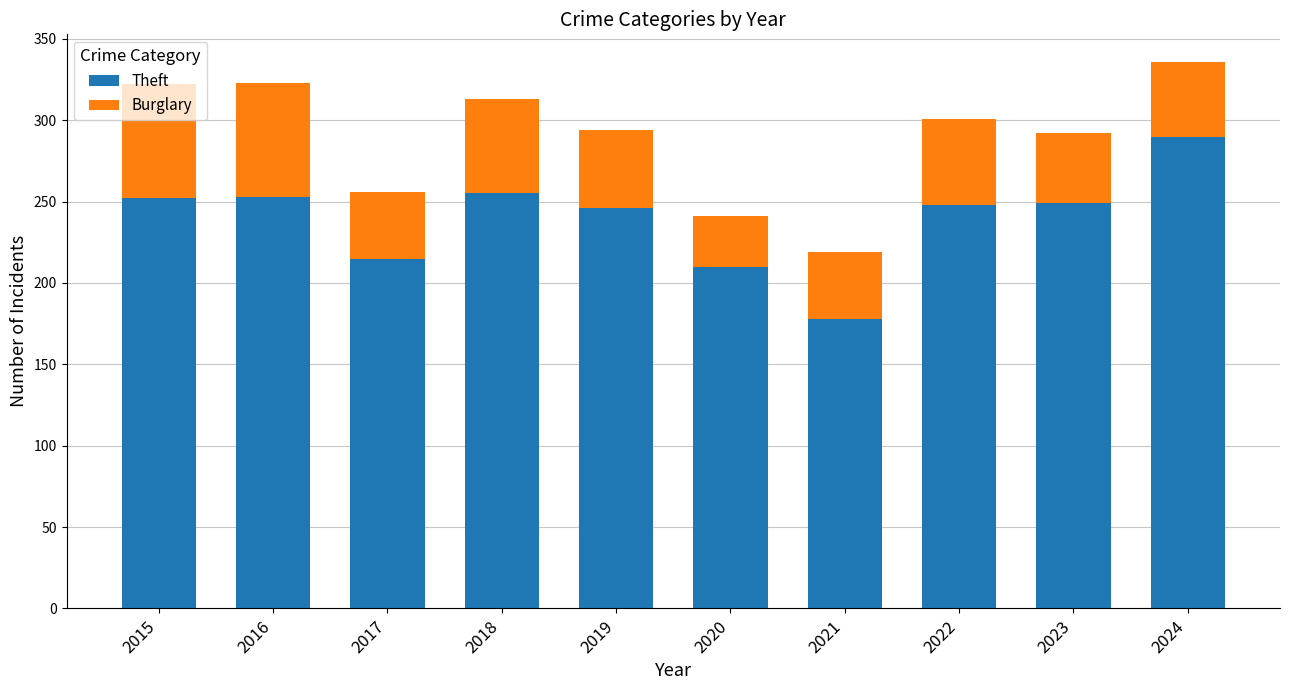

At which label does Theft first exceed 249?

2015